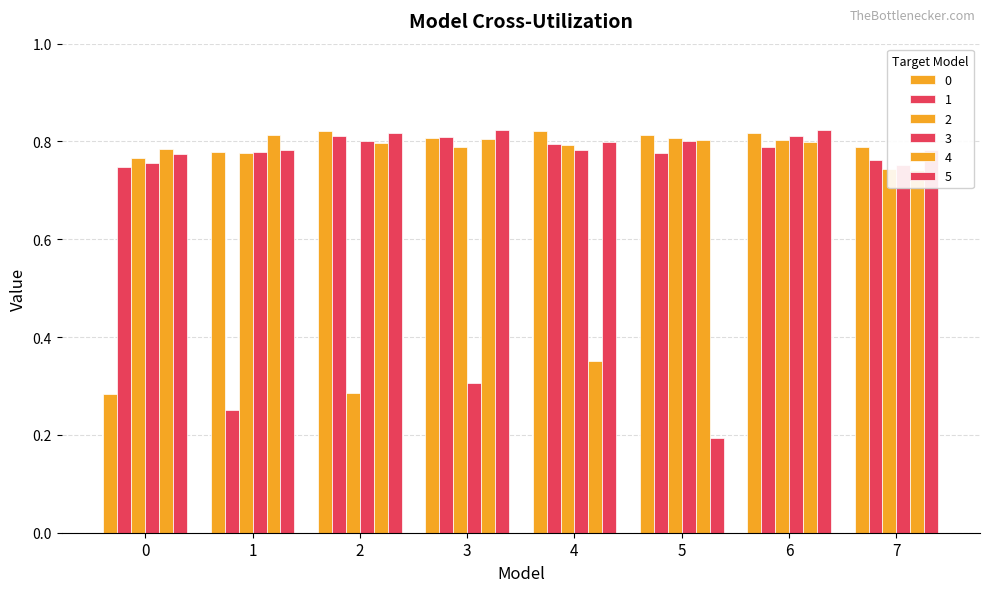

List the series in order of their peak value, lowest first.

2, 1, 3, 4, 0, 5